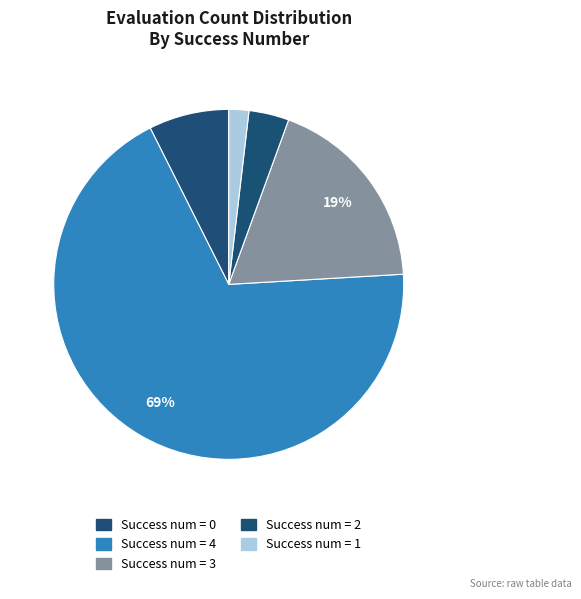

Is there any slice that represents more than half of the pie?

Yes